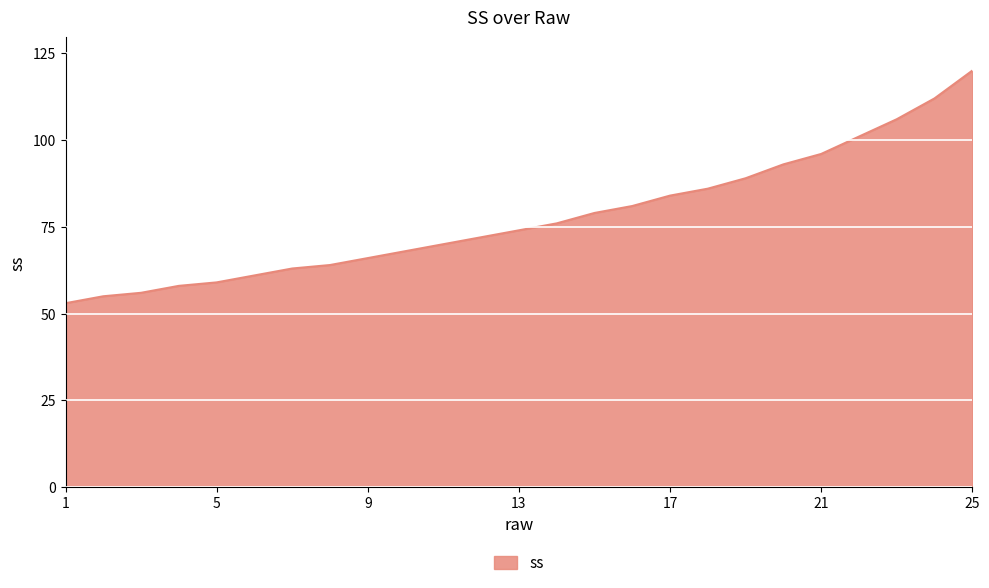

What is the greatest value displayed?

120